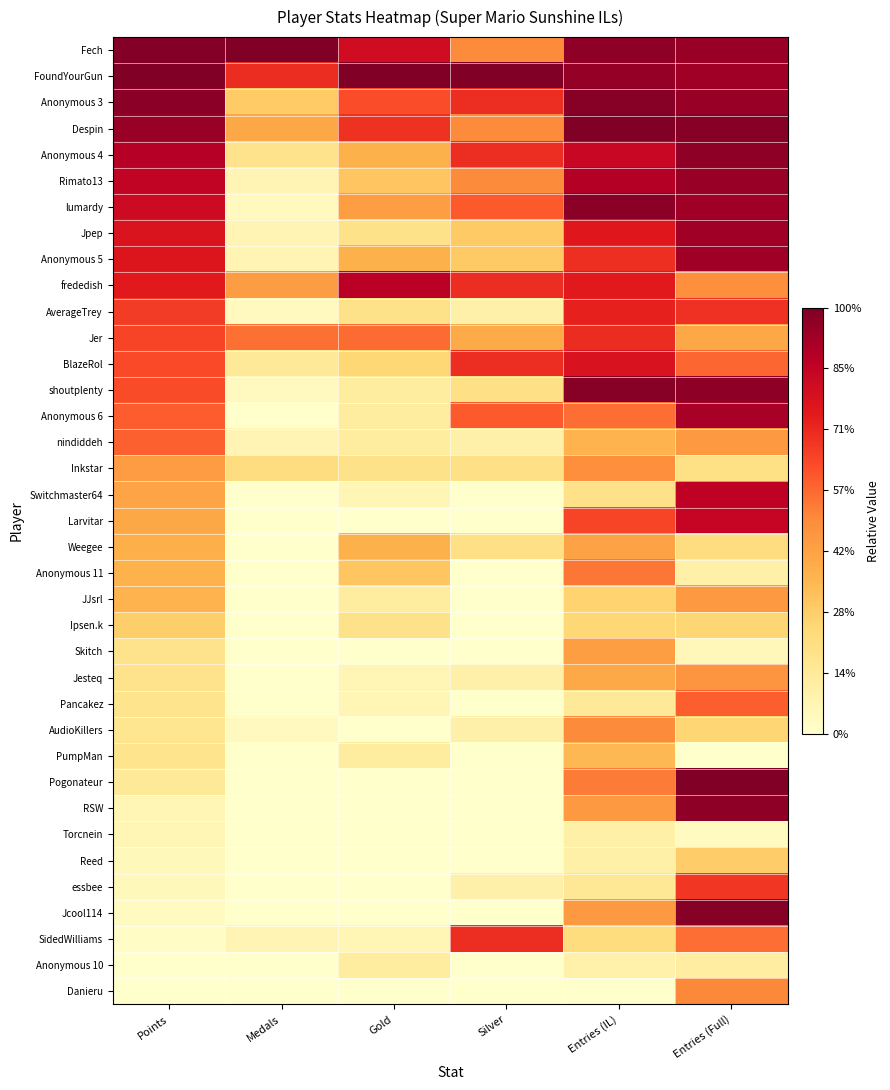

At which category is the sum across all series the highest?

Entries (Full)